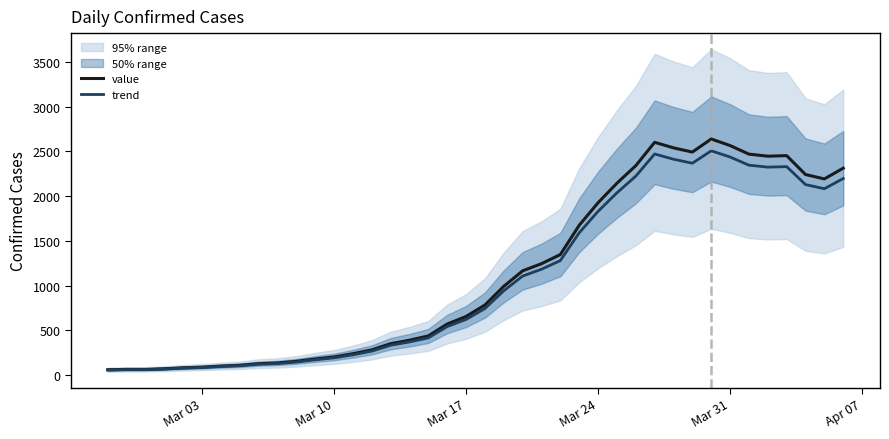

What is the maximum value for value?

2639.0